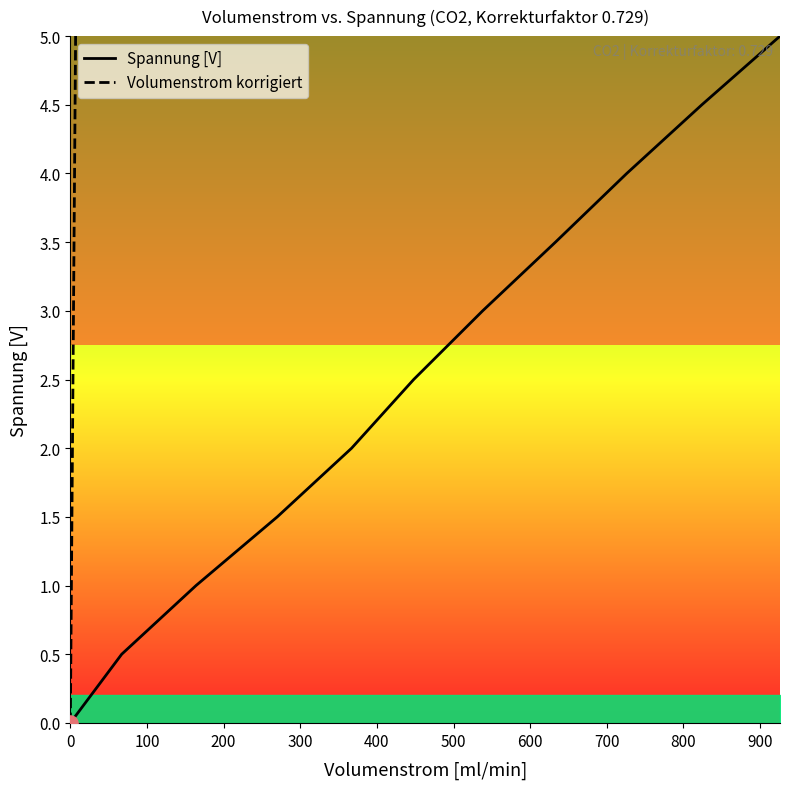

What are all the series names shown in the legend?

Spannung [V], Volumenstrom korrigiert